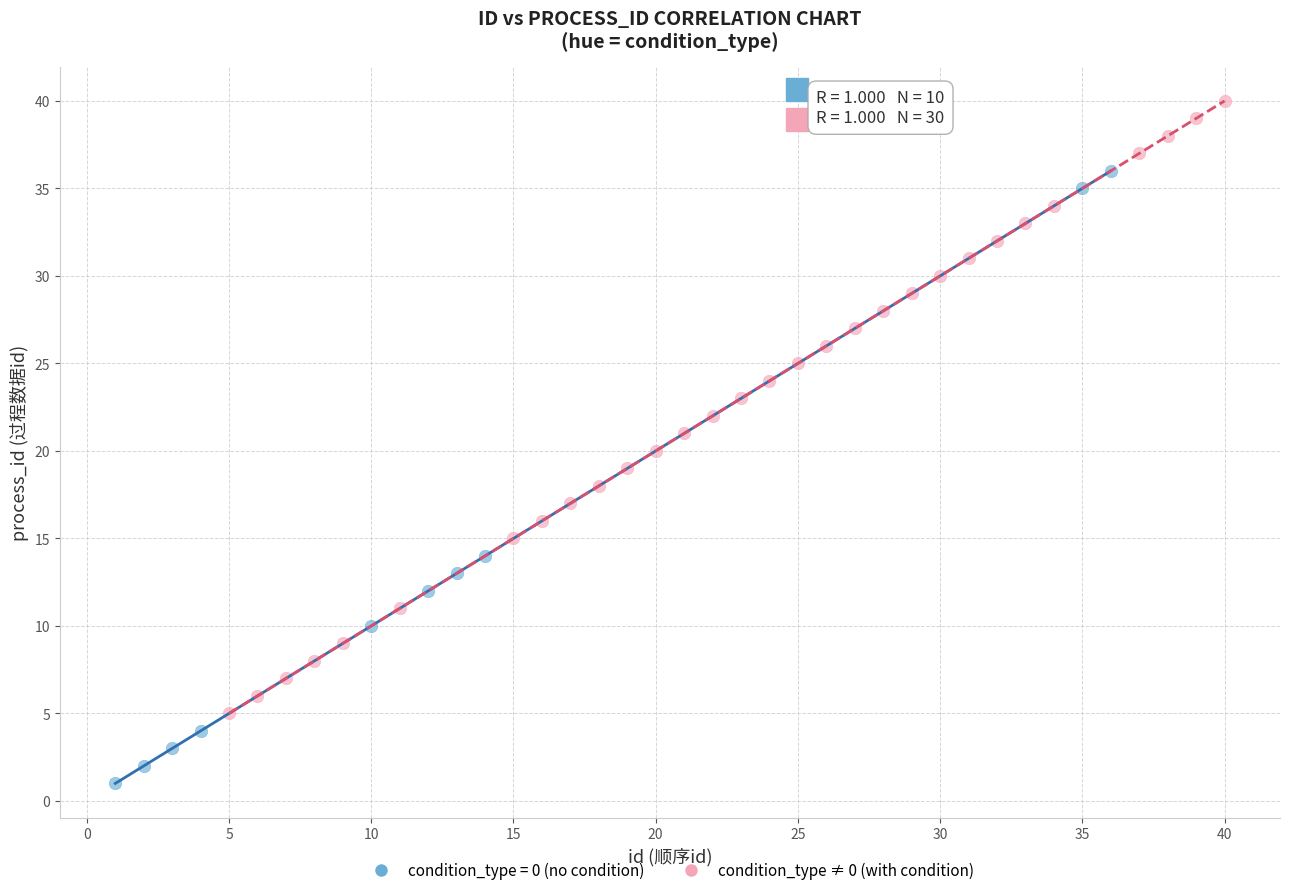

Which series contains the highest Y value?

condition_type ≠ 0 (with condition)